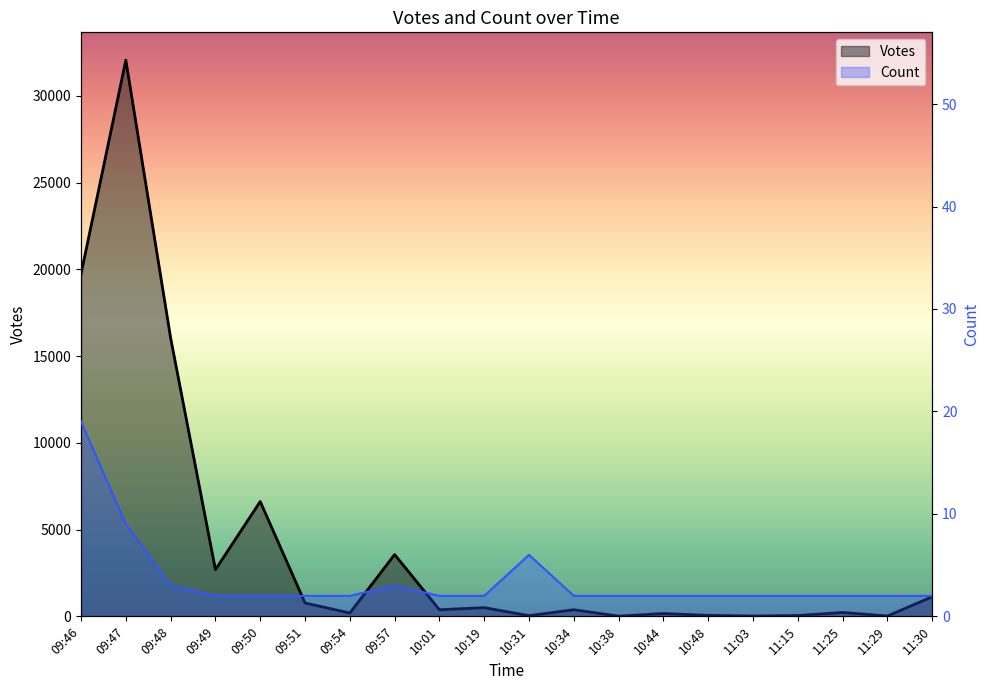

Which series has the largest total across all categories?

Votes